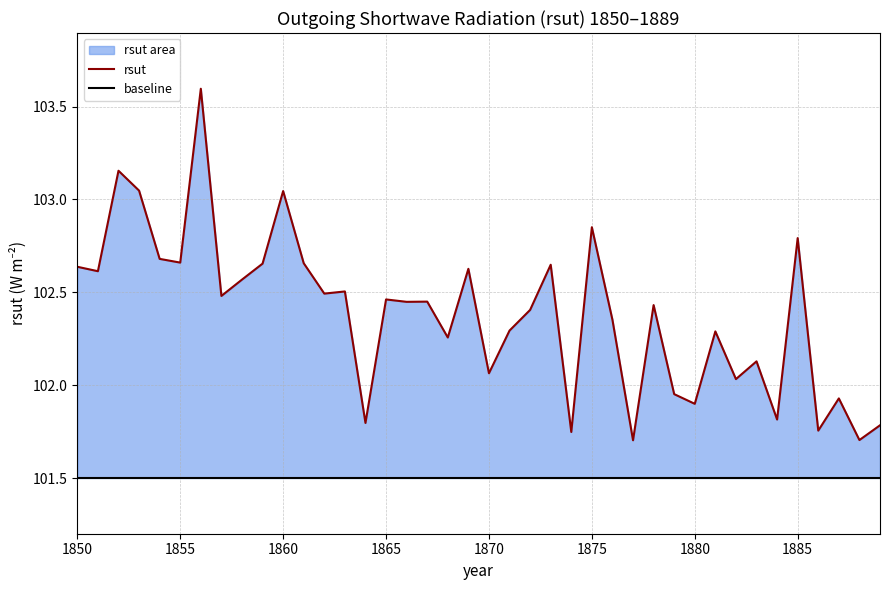

How many lines are shown in the chart?

1